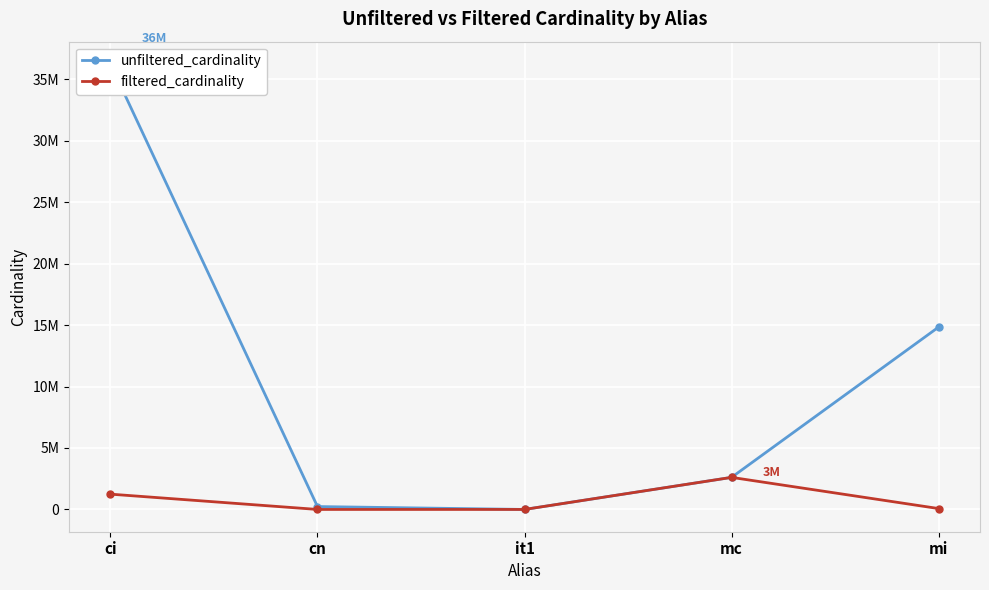

What value does the filtered_cardinality series have at ci?

1244716